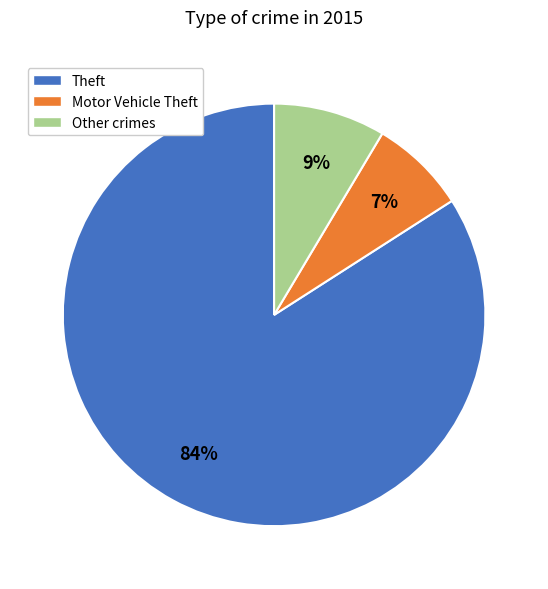

Which slice is the smallest?

Motor Vehicle Theft